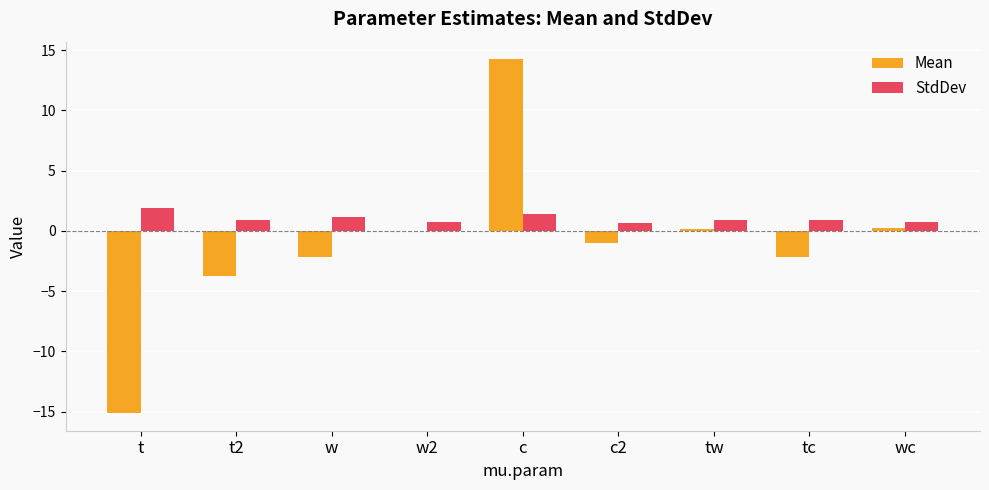

What is the sum of the StdDev values at t2 and w?

2.0